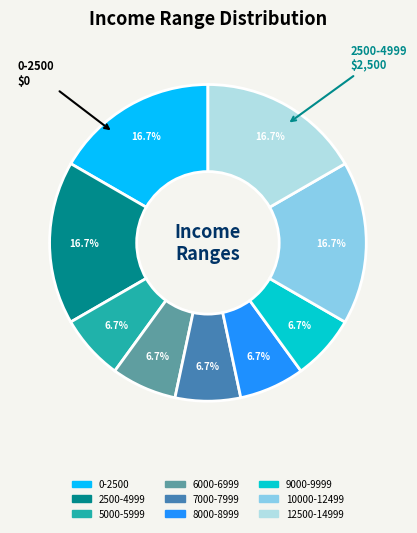

Is there a majority slice in this chart?

No